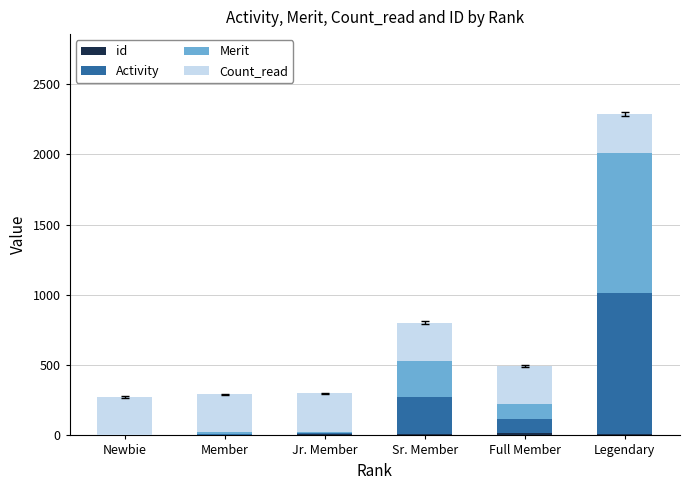

At which category is the sum across all series the highest?

Legendary